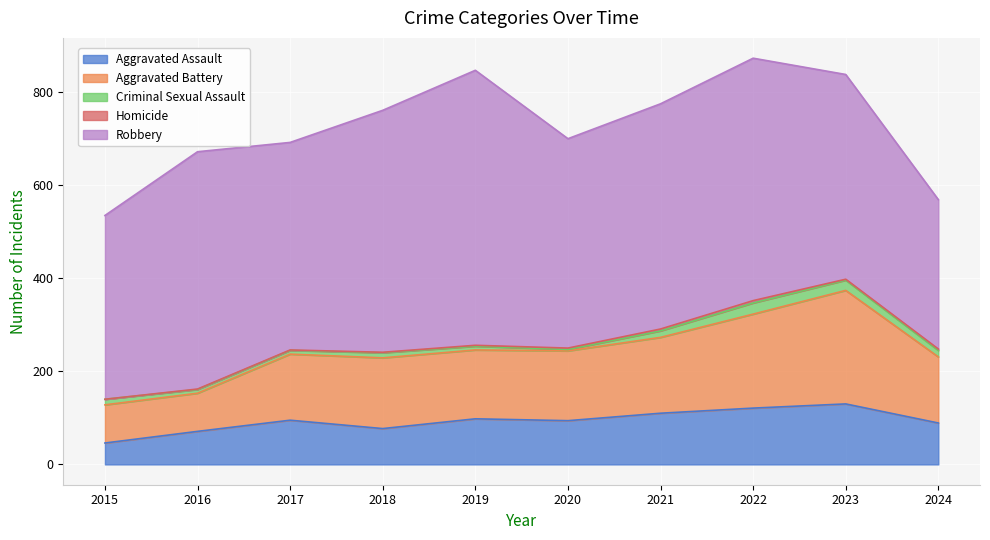

What is the sum of all Criminal Sexual Assault values?

124